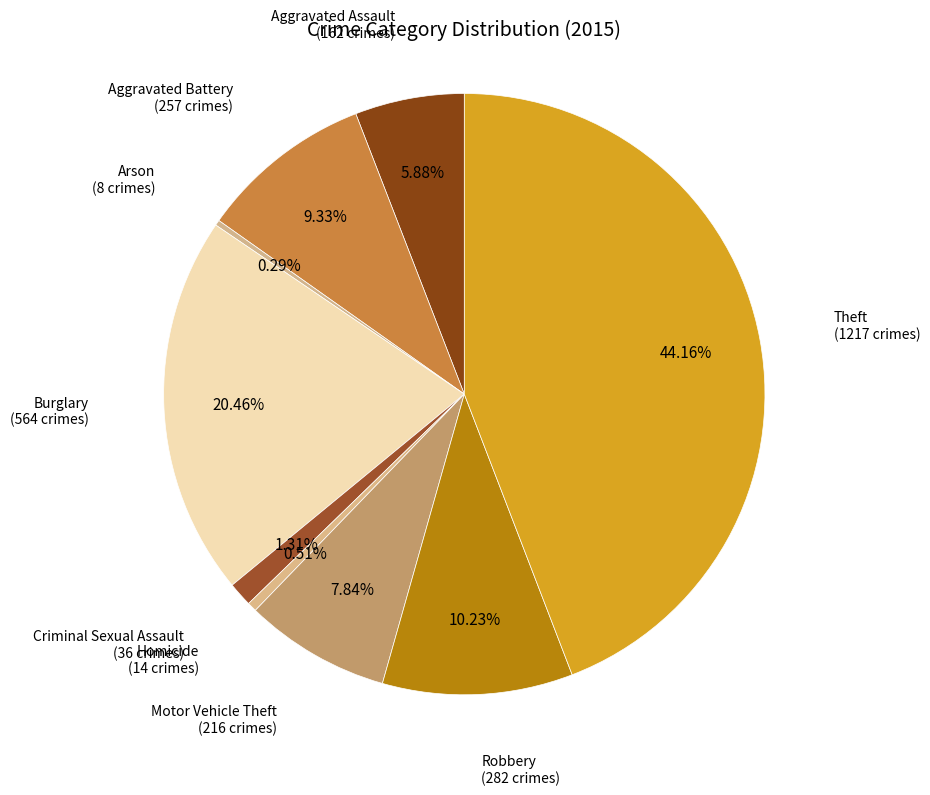

How many segments does this pie chart have?

9